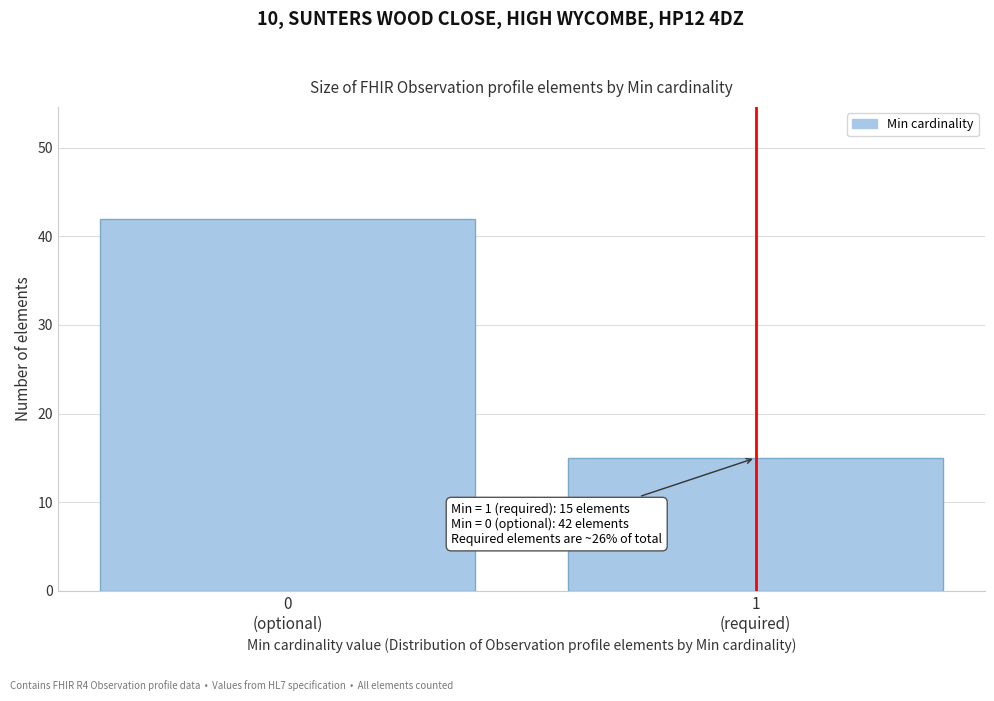

Reading left to right, what are all the values shown in this chart?

42	15